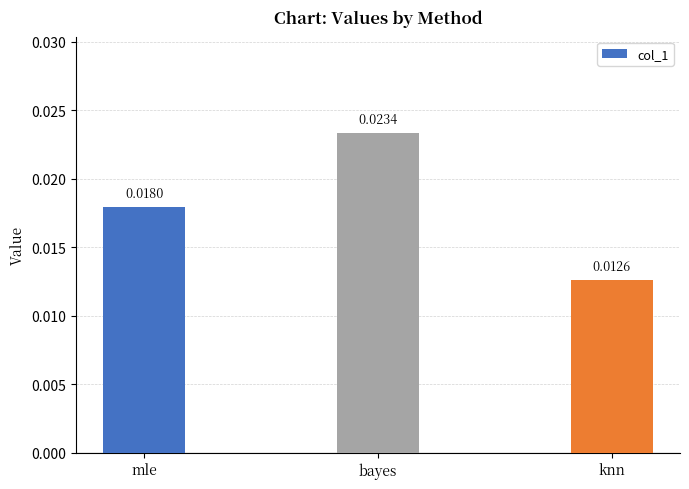

Which category has the highest value across all series?

bayes